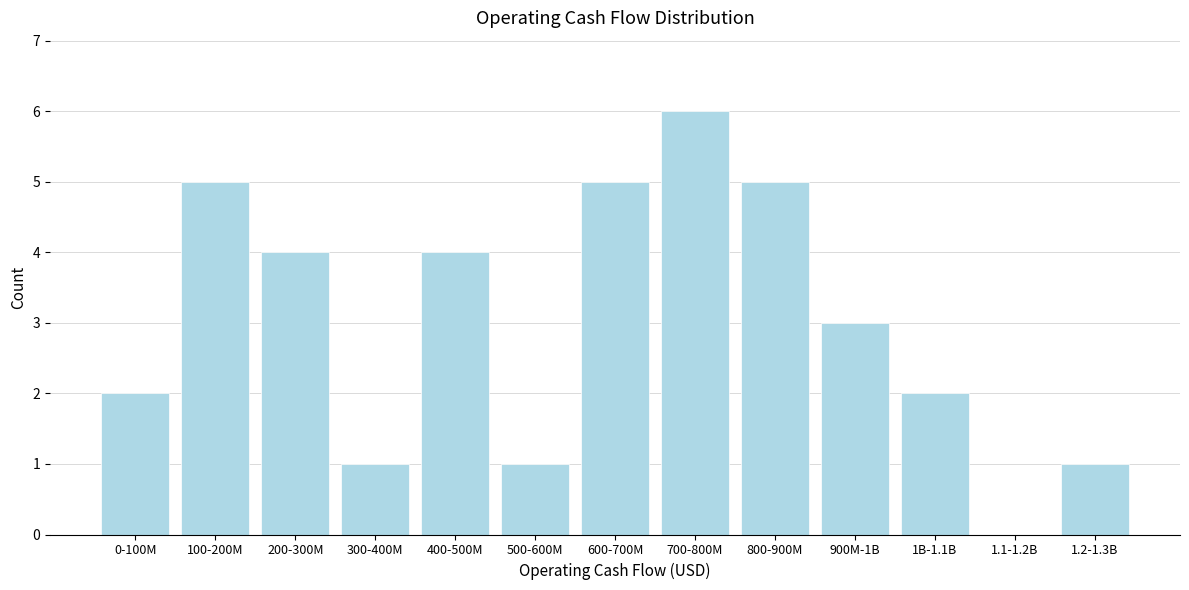

Reading left to right, list all the values displayed in this chart.

0-100M=2	100-200M=5	200-300M=4	300-400M=1	400-500M=4	500-600M=1	600-700M=5	700-800M=6	800-900M=5	900M-1B=3	1B-1.1B=2	1.1-1.2B=0	1.2-1.3B=1